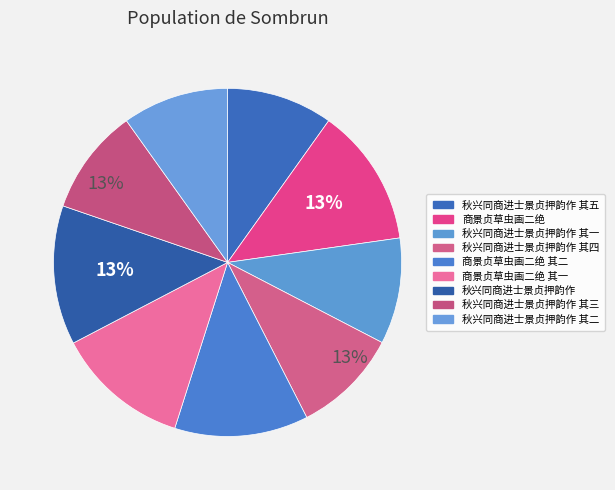

Combined, what portion of the pie is 秋兴同商进士景贞押韵作 其四 and 秋兴同商进士景贞押韵作?

22.8%